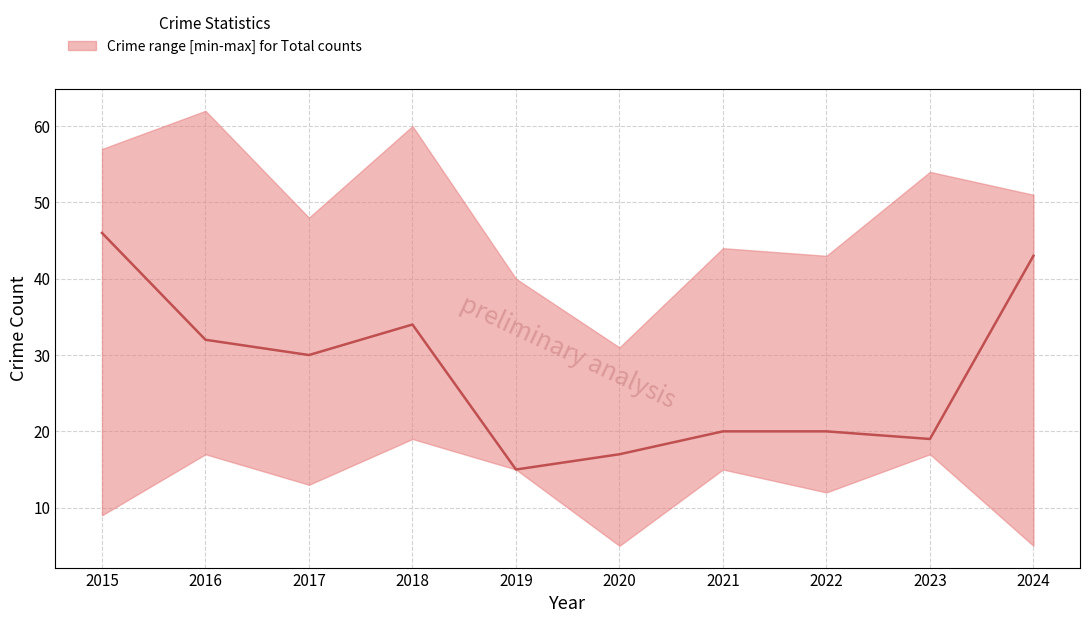

Rank the categories by value from highest to lowest.

2015, 2024, 2018, 2016, 2017, 2021, 2022, 2023, 2020, 2019